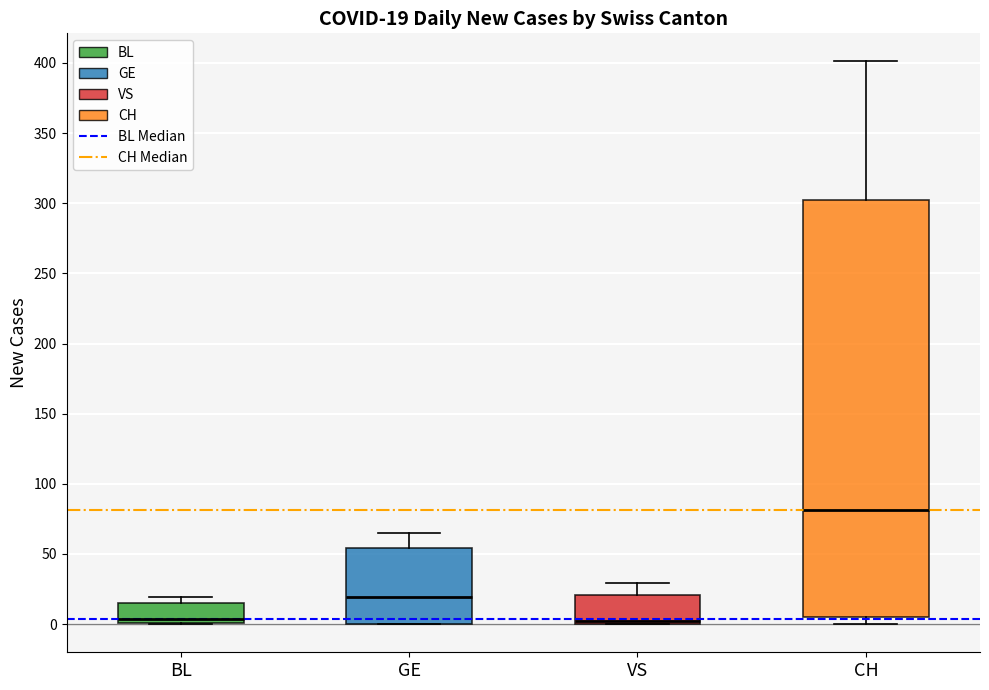

Comparing the boxes themselves (not the whiskers), which one is the tallest?

CH